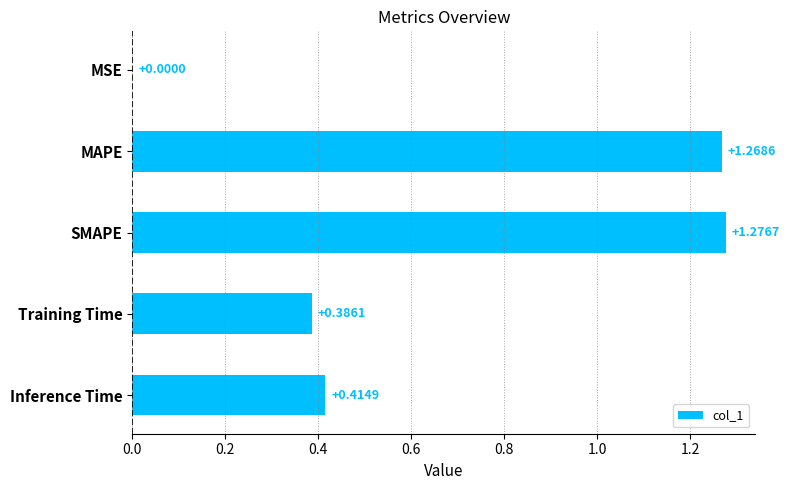

How many data points does each series have?

5